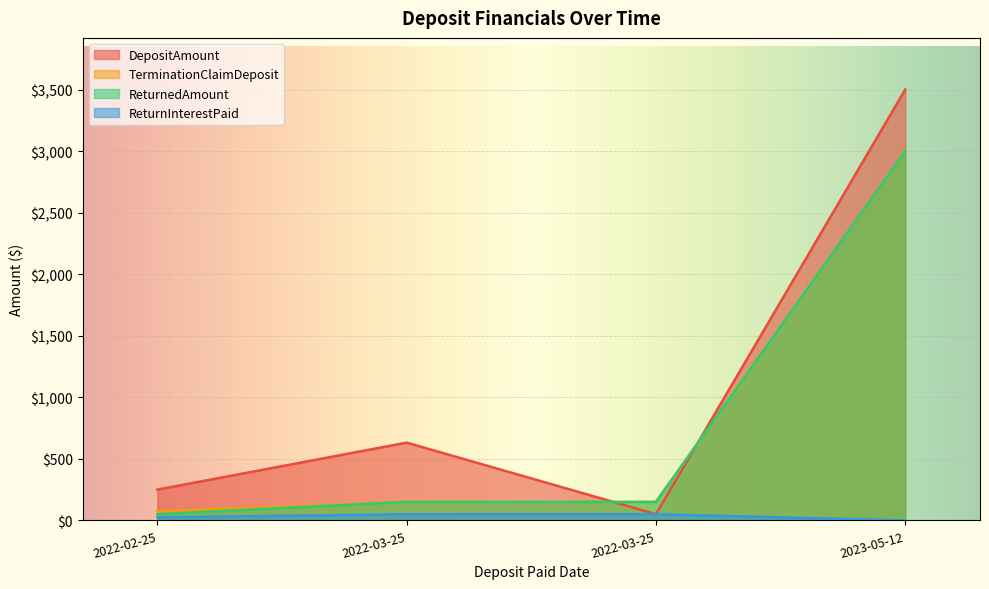

How many data points in TerminationClaimDeposit are less than 150?

1